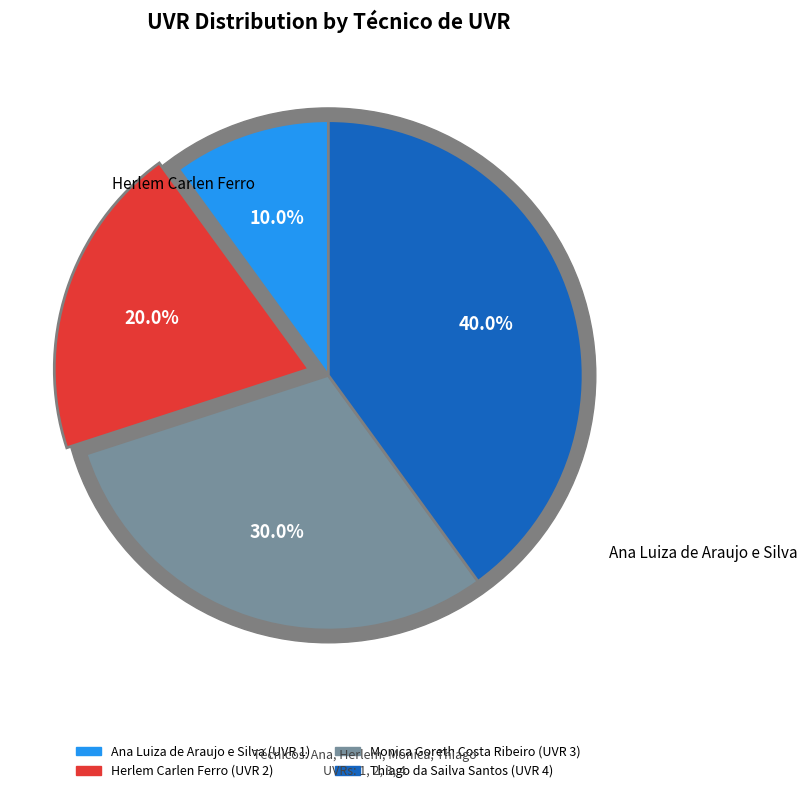

What is the change in value from Ana Luiza de Araujo e Silva to Thiago da Sailva Santos?

+3